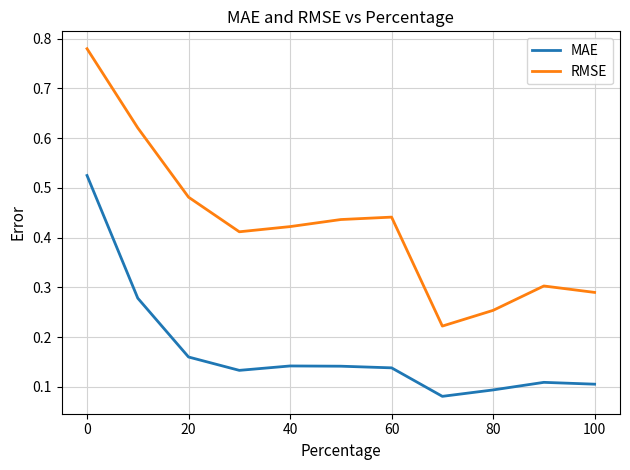

True or false: RMSE and MAE intersect in this chart.

False